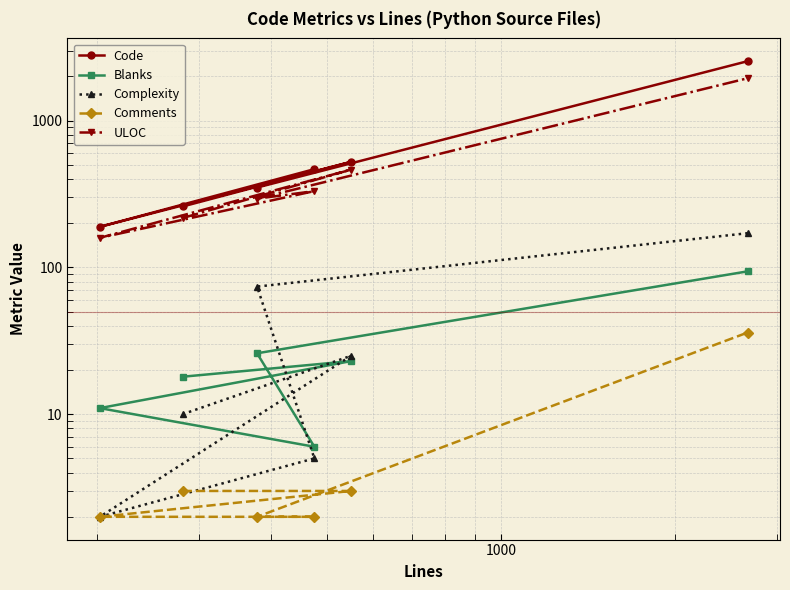

At how many categories does at least one series exceed 741?

1